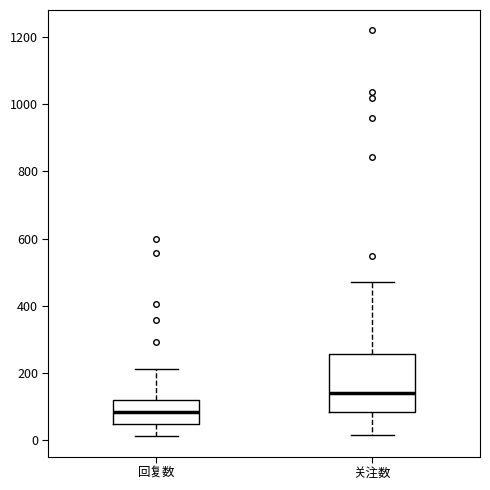

Where is the upper edge of the box for 回复数 on the y-axis? The values are not printed on the chart, so give them approximately, as read against the axis.

120